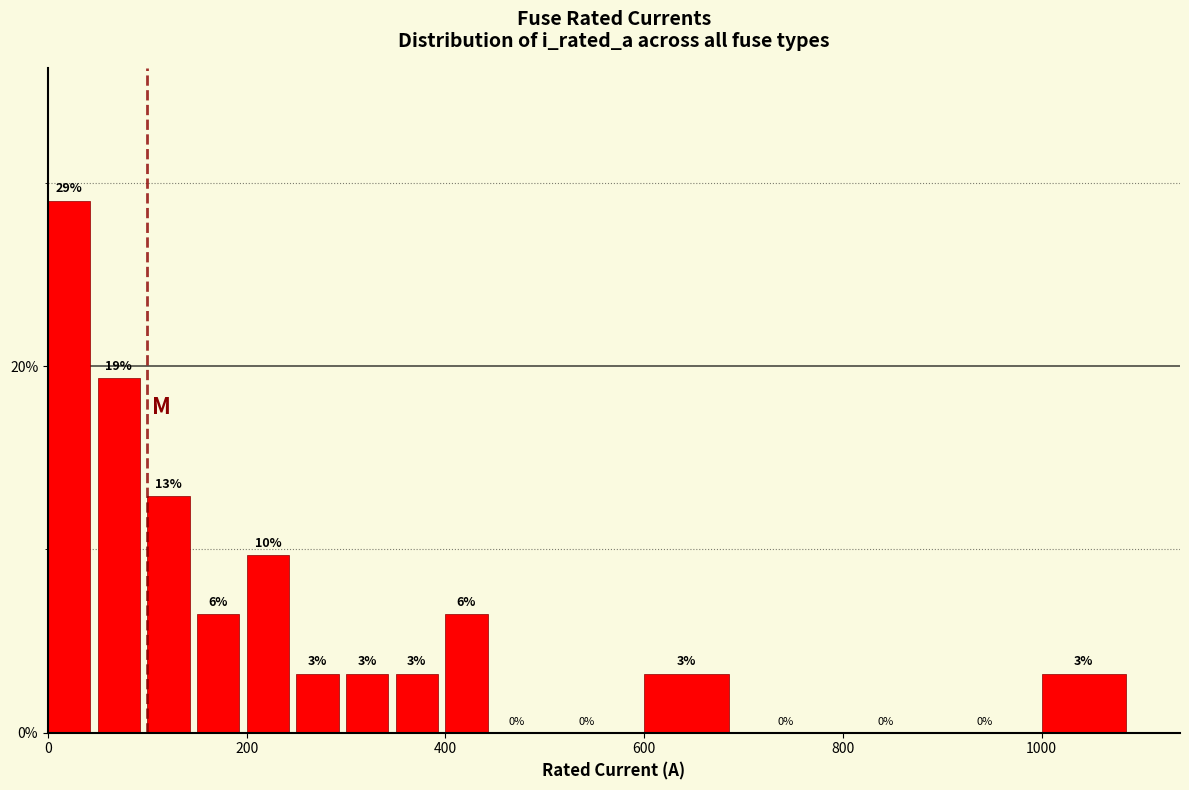

Around what value on the x-axis is the tallest bar? Give the approximate position of its centre, as read against the axis.

20